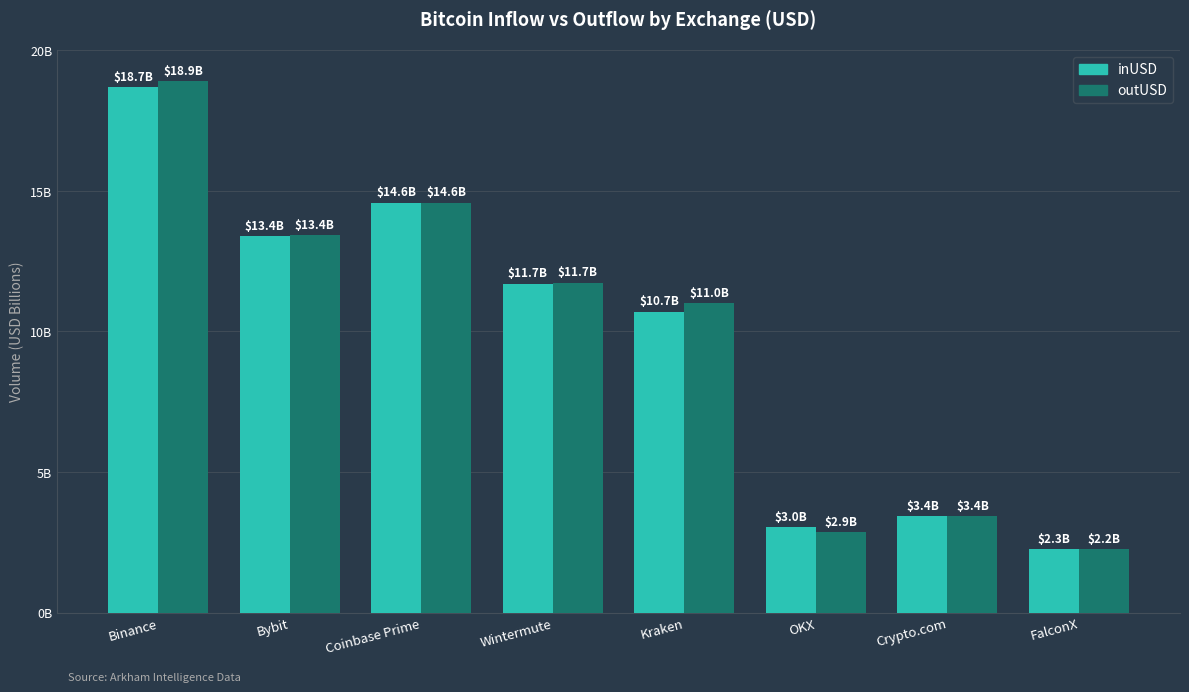

What are all the series names shown in the legend?

inUSD, outUSD